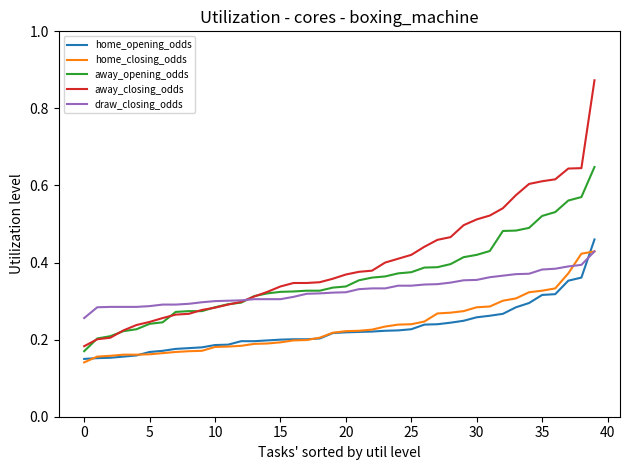

True or false: home_closing_odds and away_opening_odds cross at least once.

False